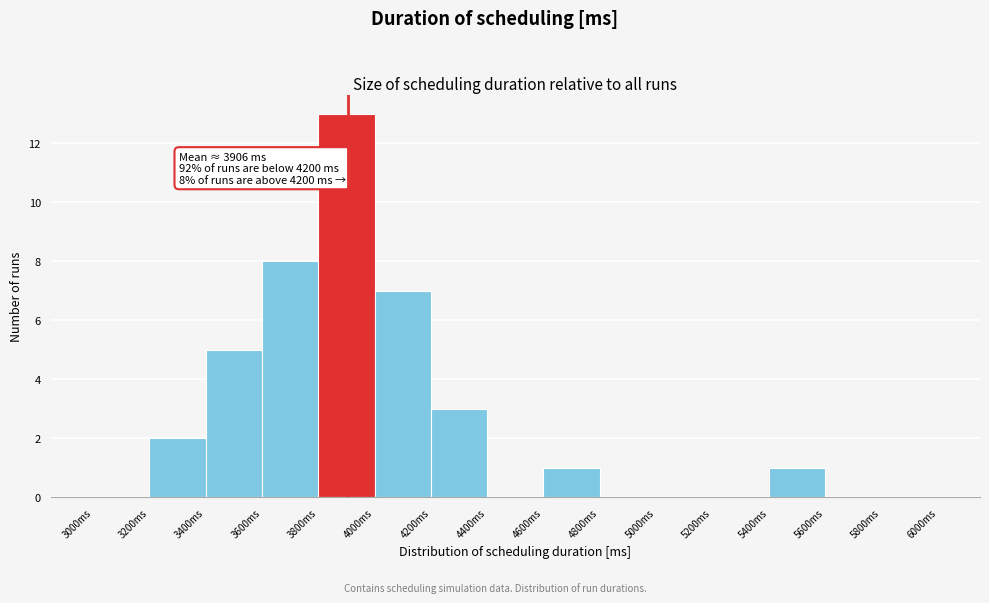

Over which range of the x-axis is the bar tallest?

3800 to 4000